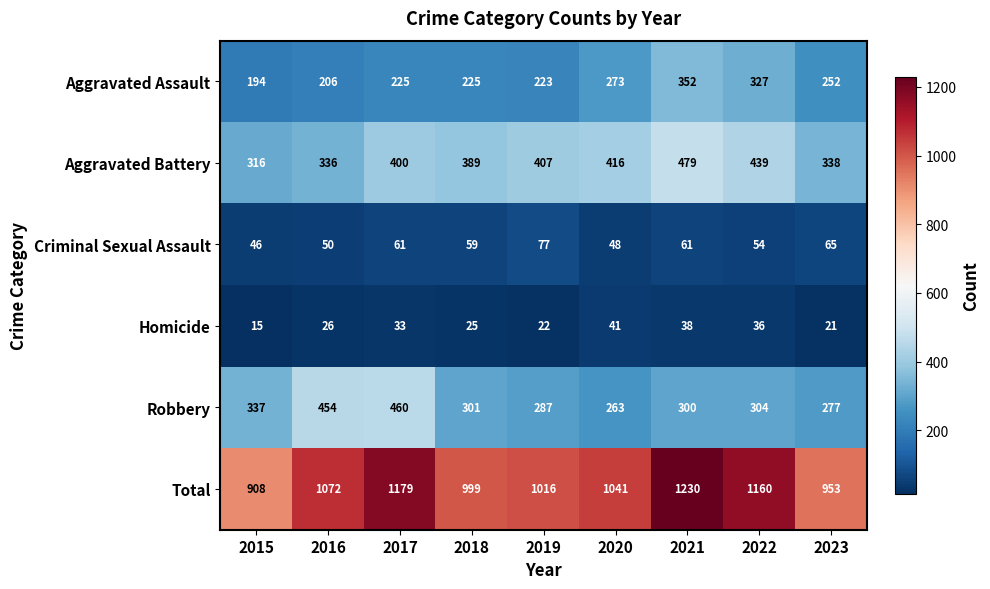

What is the difference between the maximum and minimum values in the Robbery series?

197